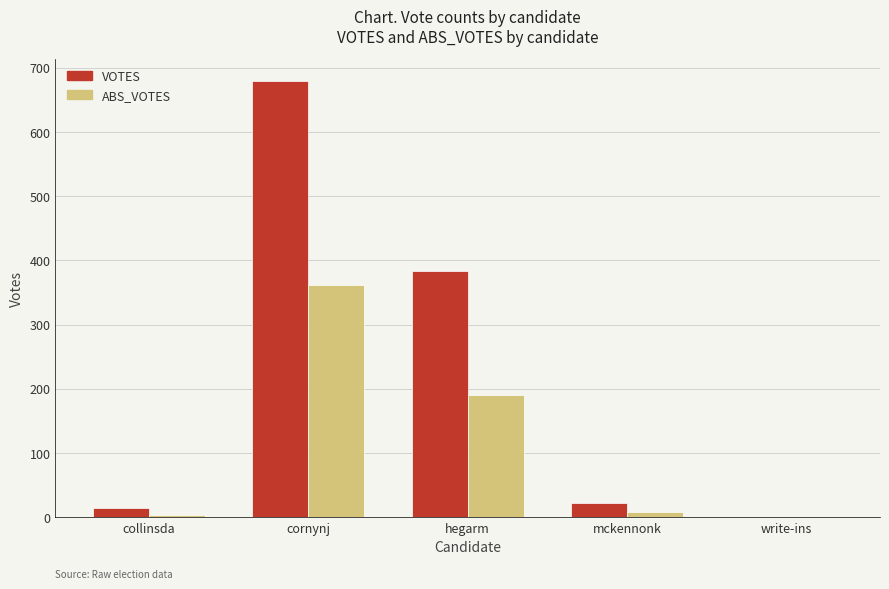

Between collinsda and hegarm, which series saw the biggest shift?

VOTES